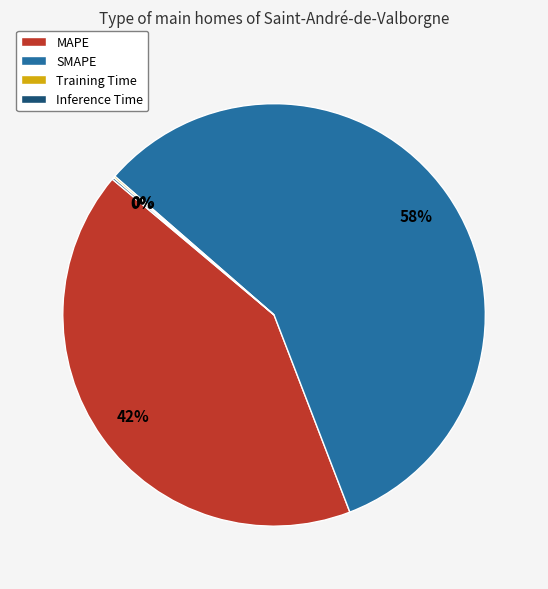

To the nearest percent, what portion does MAPE represent?

42%